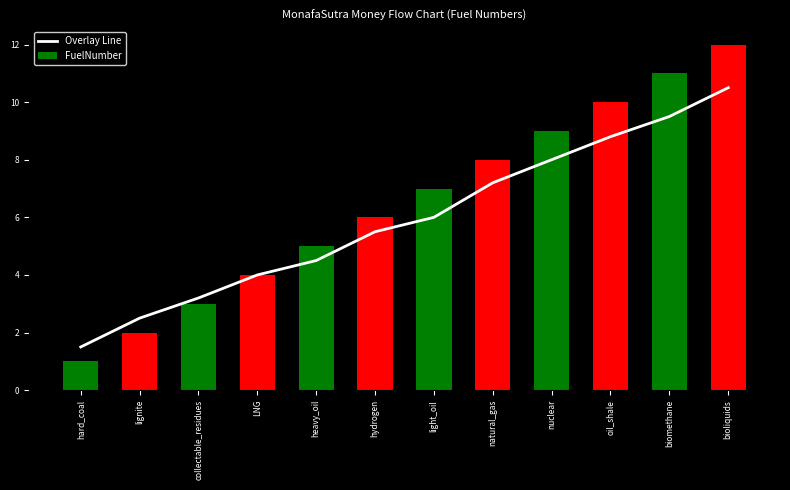

What is the sum of the values at natural_gas and collectable_residues?

10.4